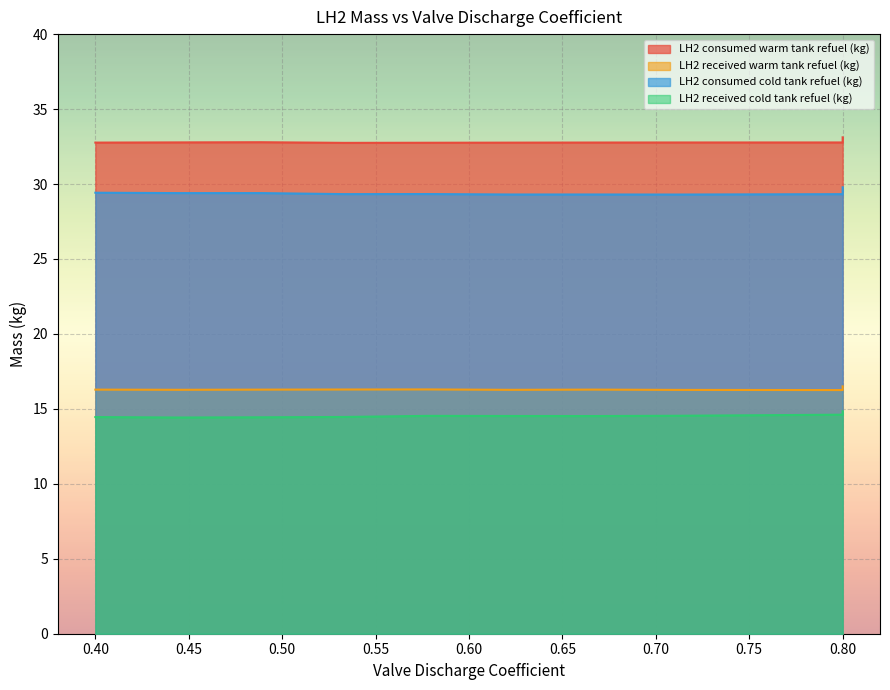

Which category has the highest value in the LH2 received cold tank refuel (kg) series?

0.80